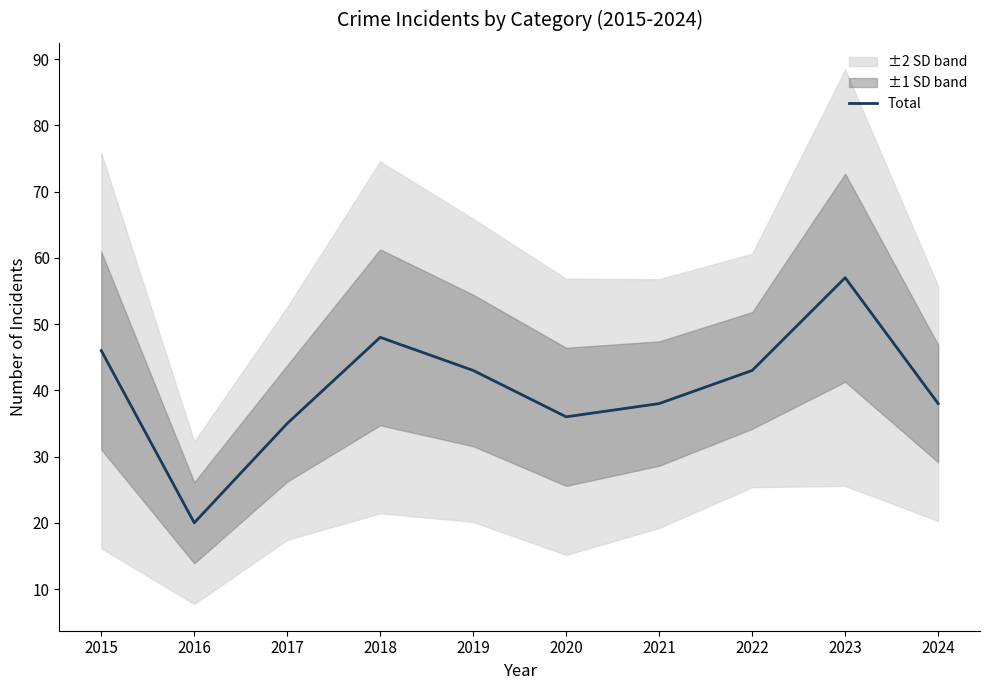

At which category does the data reach its first local peak?

2018